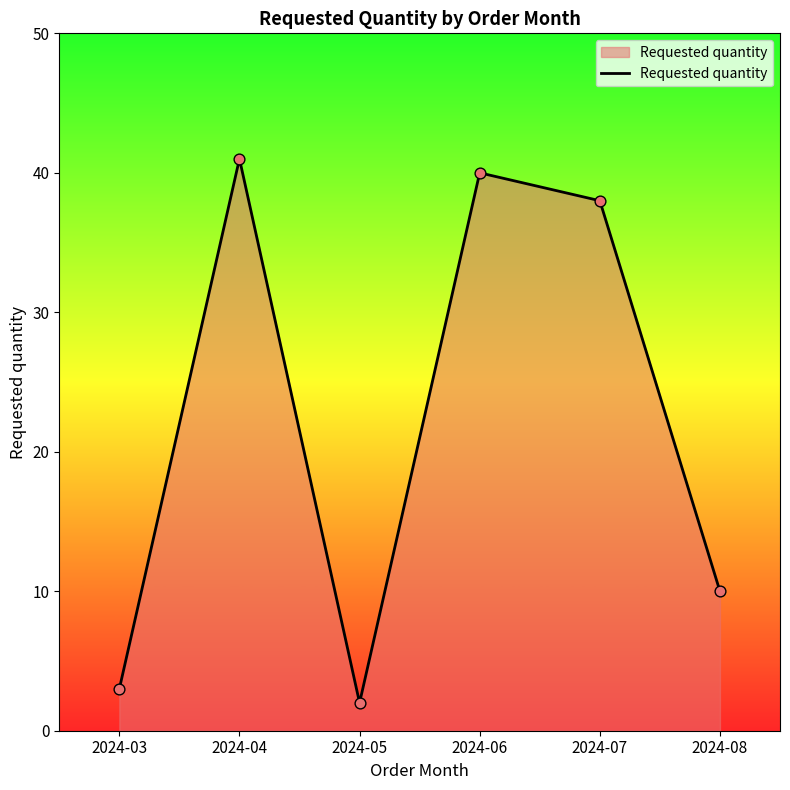

Between 2024-08 and 2024-03, which is larger?

2024-08